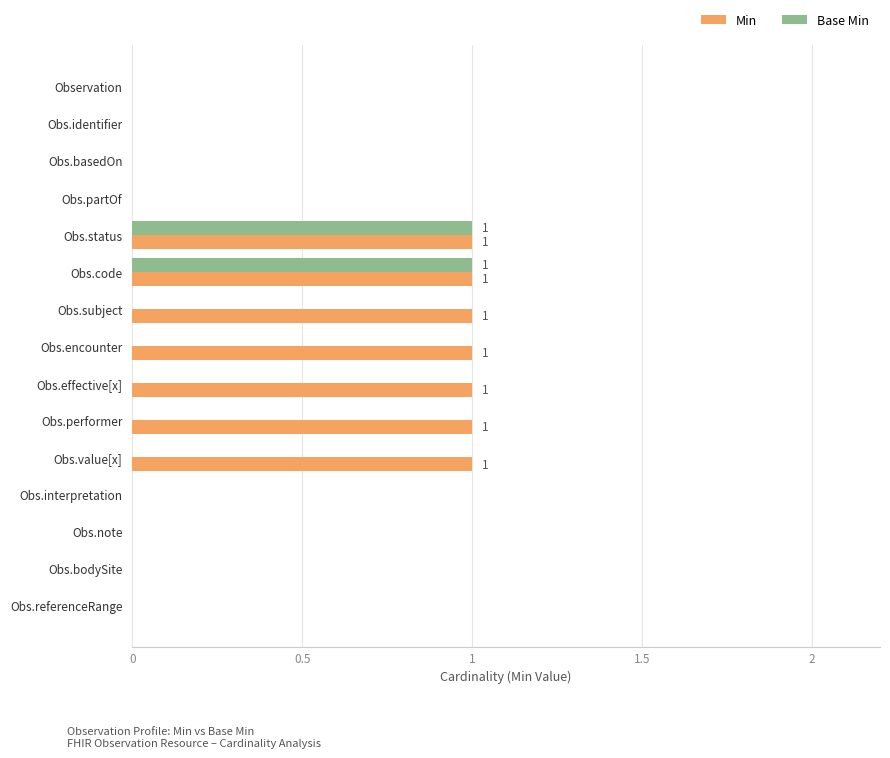

Which series has the largest total across all categories?

Min